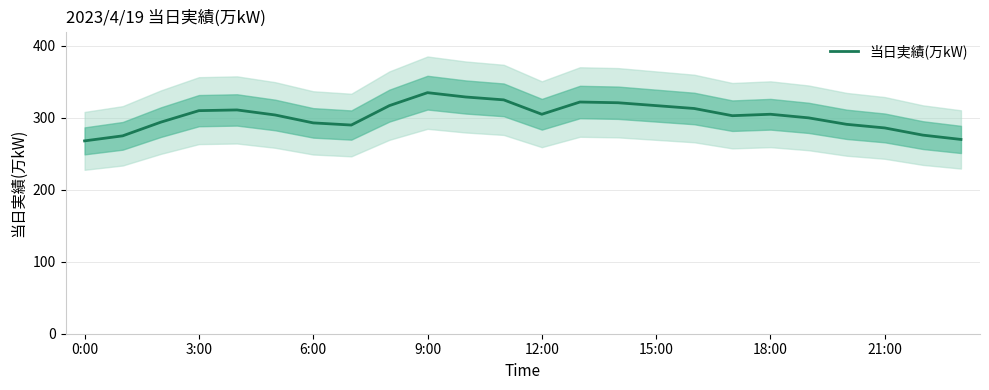

What is the lowest value of the 当日実績(万kW) series?

268